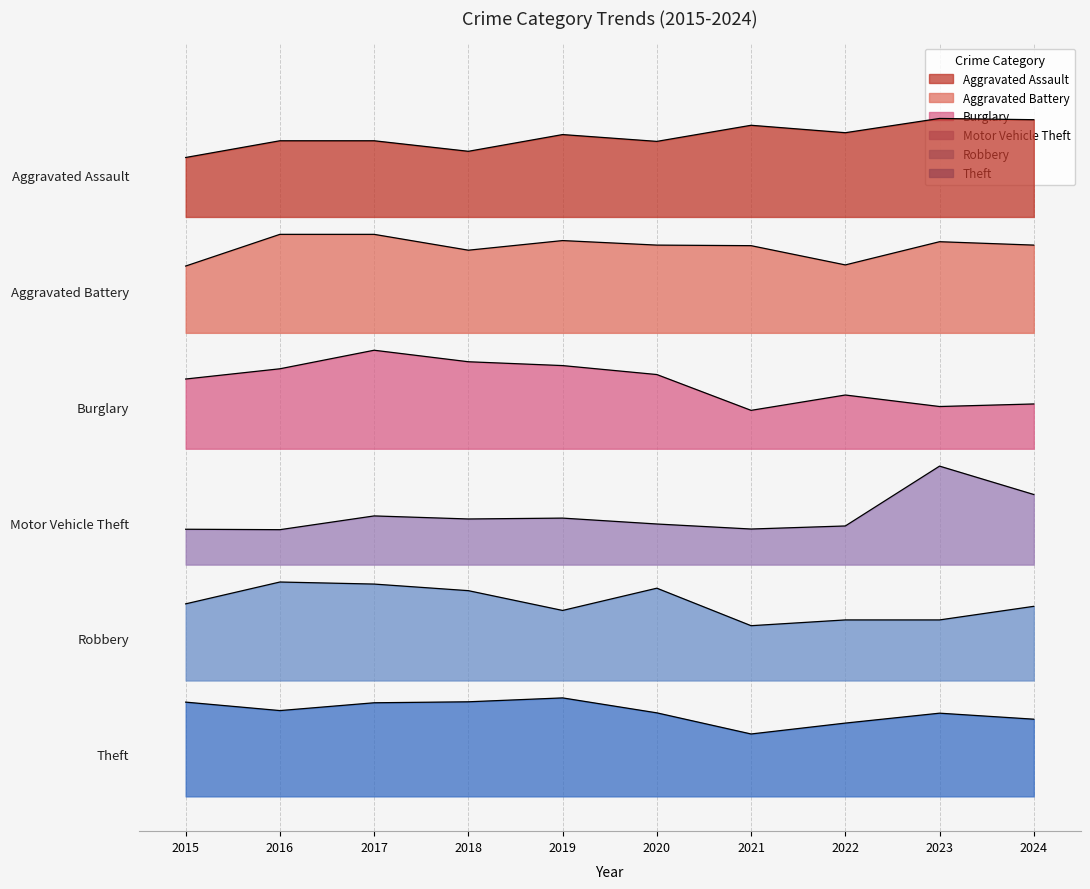

Which label corresponds to the largest value in the chart?

2023